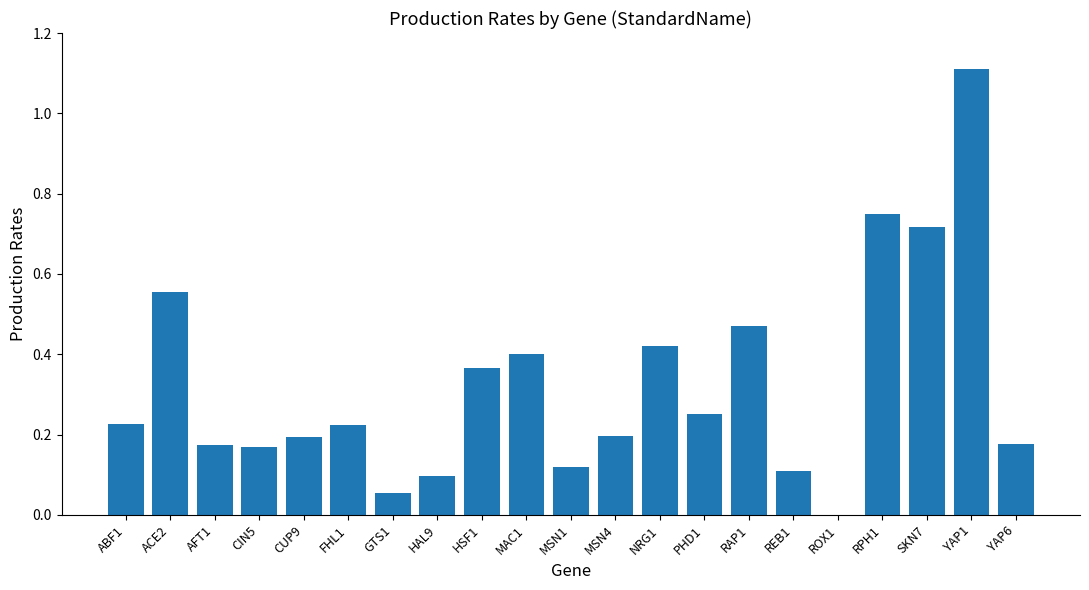

Between ROX1 and AFT1, which is larger?

AFT1